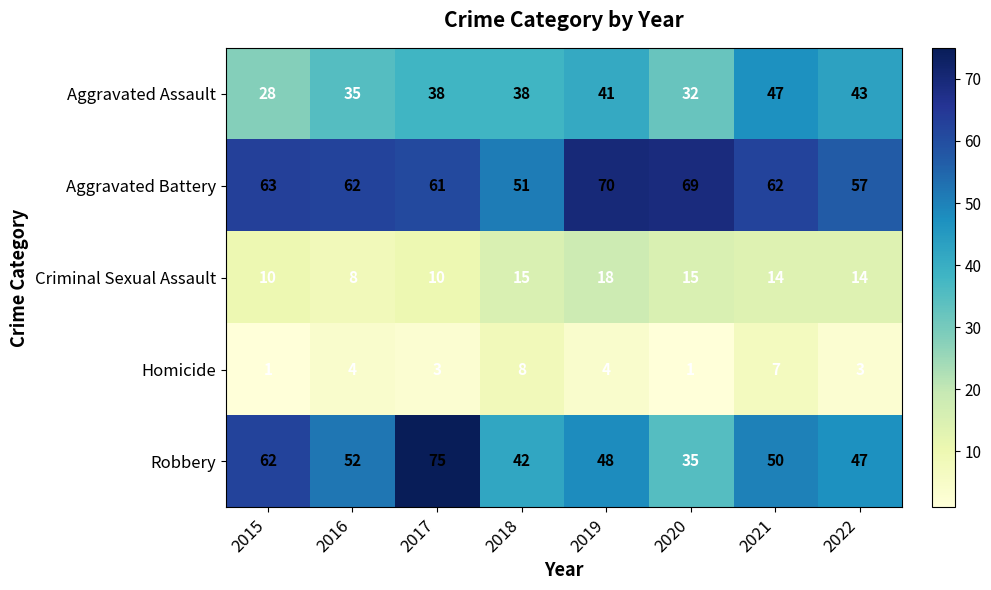

Where does the Criminal Sexual Assault series first go above 14?

2018